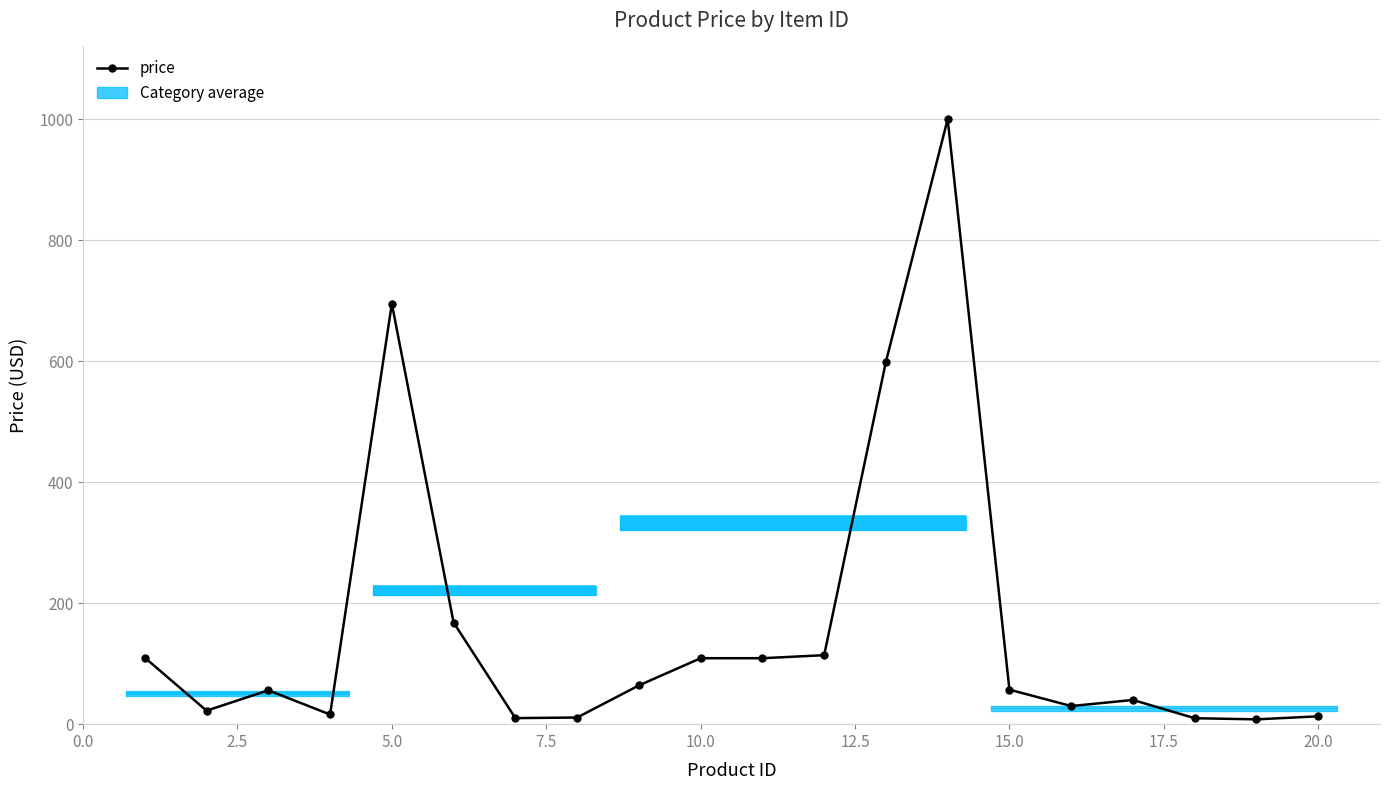

The value at 15.0 is 6.9. True or false?

False